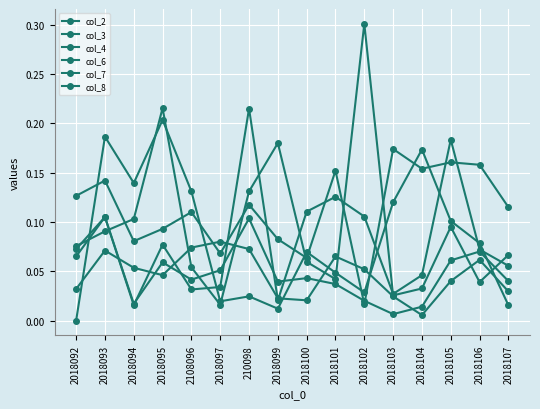

How many lines are shown in the chart?

6